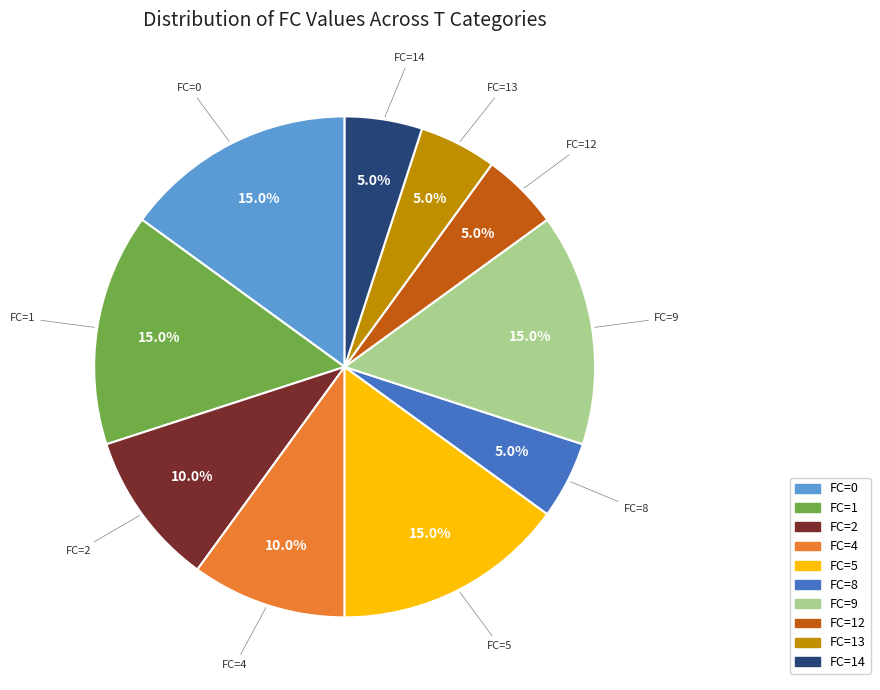

Is there a majority slice in this chart?

No